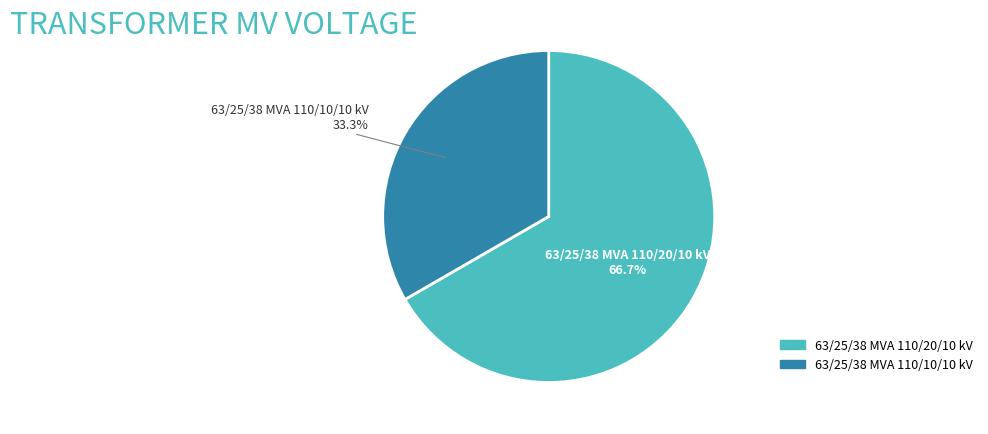

Which has a higher value, 63/25/38 MVA 110/20/10 kV or 63/25/38 MVA 110/10/10 kV?

63/25/38 MVA 110/20/10 kV